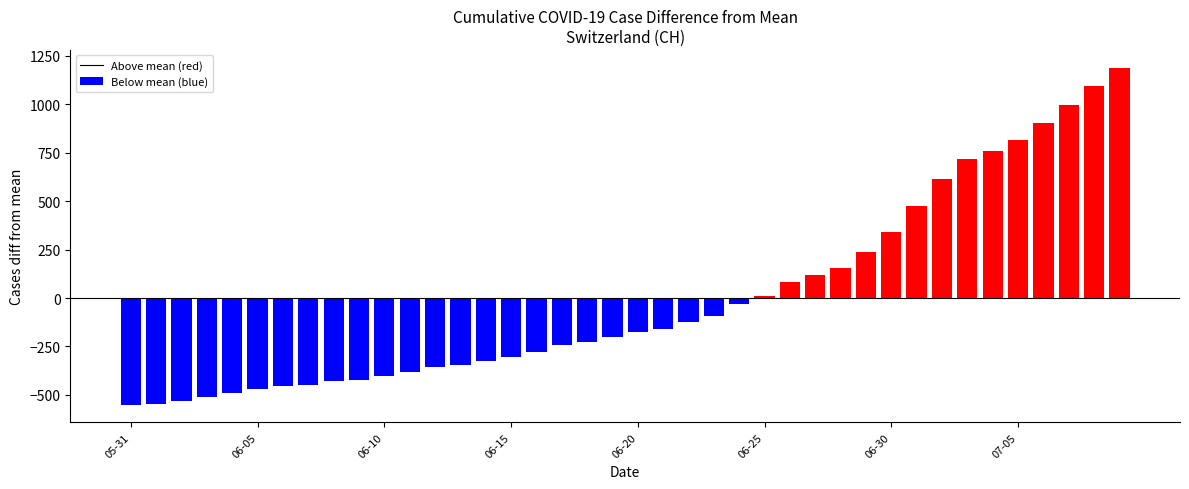

How many data points are less than -174?

21